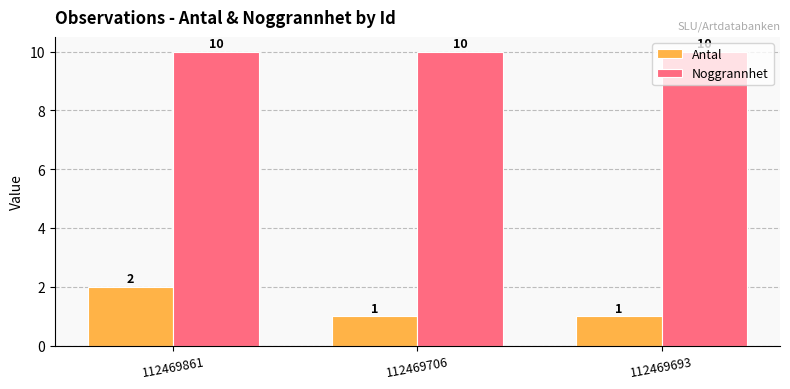

The value of Noggrannhet at 112469693 is 10. True or false?

True